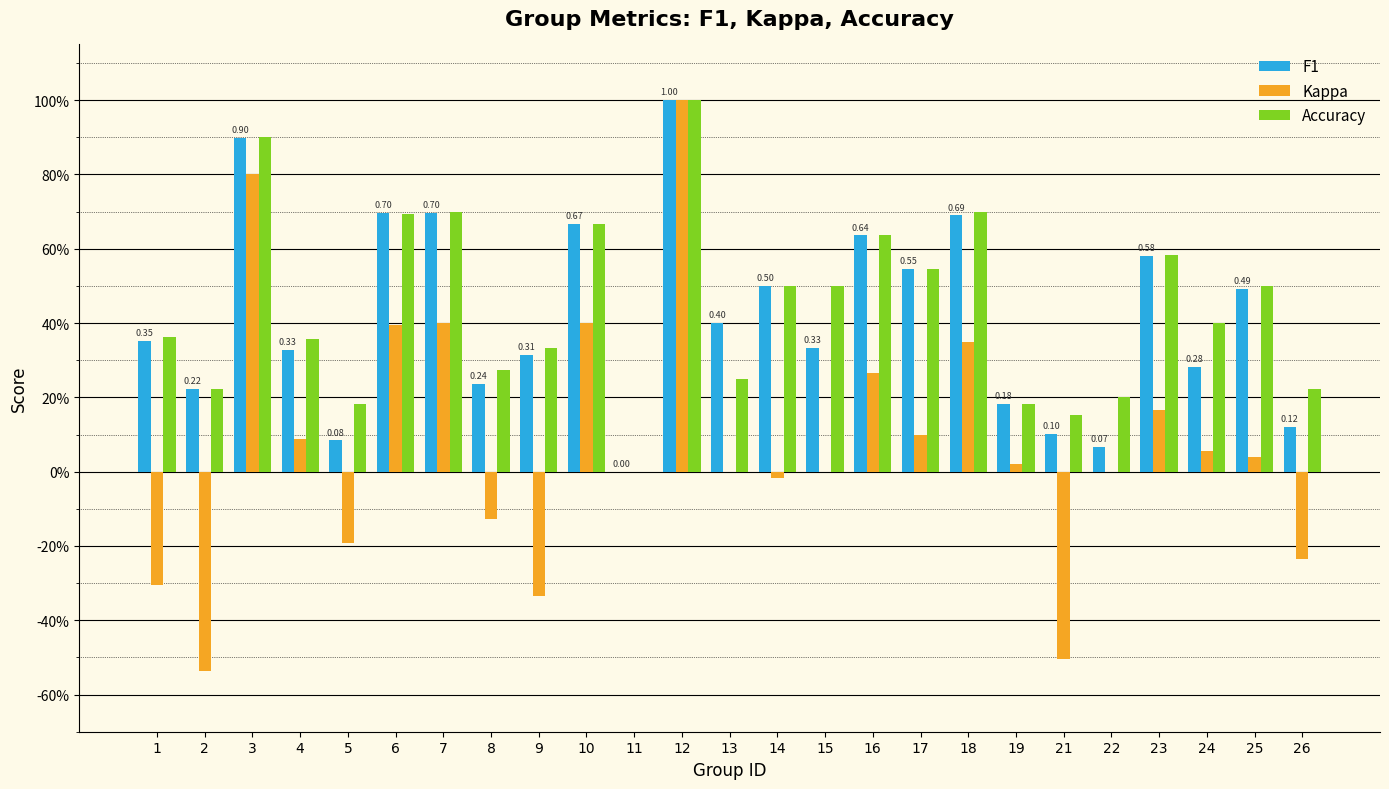

Reading right to left, extract all data points from this chart.

F1: 26=0.1	25=0.5	24=0.3	23=0.6	22=0.1	21=0.1	19=0.2	18=0.7	17=0.5	16=0.6	15=0.3	14=0.5	13=0.4	12=1.0	11=0.0	10=0.7	9=0.3	8=0.2	7=0.7	6=0.7	5=0.1	4=0.3	3=0.9	2=0.2	1=0.4
Kappa: 26=-0.2	25=0.0	24=0.1	23=0.2	22=0.0	21=-0.5	19=0.0	18=0.3	17=0.1	16=0.3	15=0.0	14=-0.0	13=0.0	12=1.0	11=0.0	10=0.4	9=-0.3	8=-0.1	7=0.4	6=0.4	5=-0.2	4=0.1	3=0.8	2=-0.5	1=-0.3
Accuracy: 26=0.2	25=0.5	24=0.4	23=0.6	22=0.2	21=0.2	19=0.2	18=0.7	17=0.5	16=0.6	15=0.5	14=0.5	13=0.2	12=1.0	11=0.0	10=0.7	9=0.3	8=0.3	7=0.7	6=0.7	5=0.2	4=0.4	3=0.9	2=0.2	1=0.4